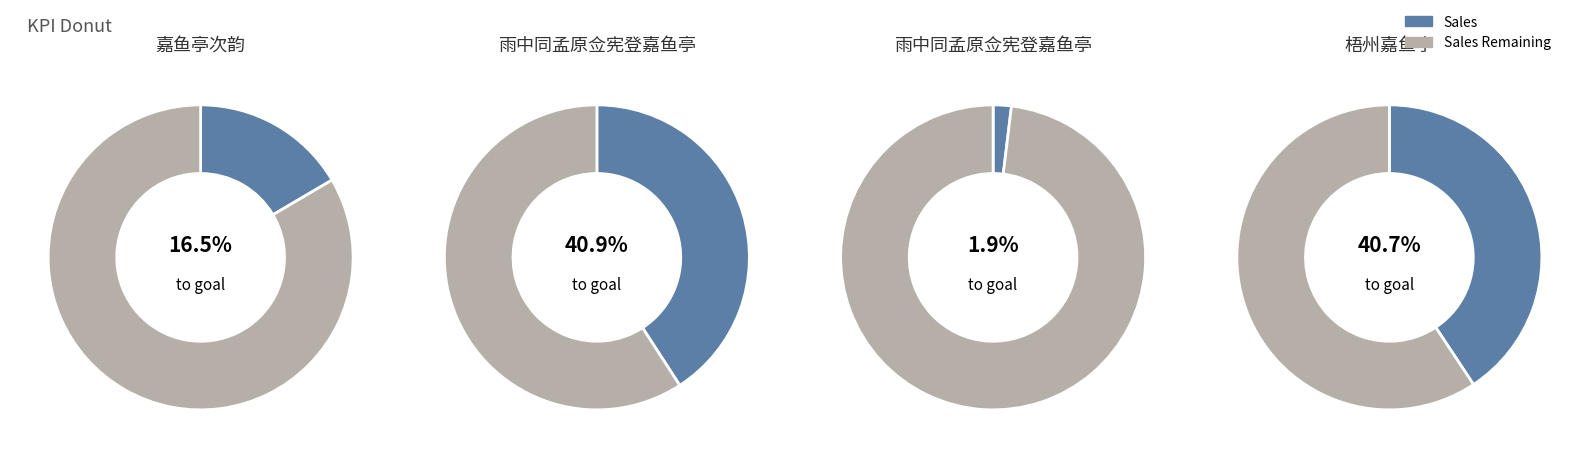

To the nearest percent, what is the average slice percentage?

25%